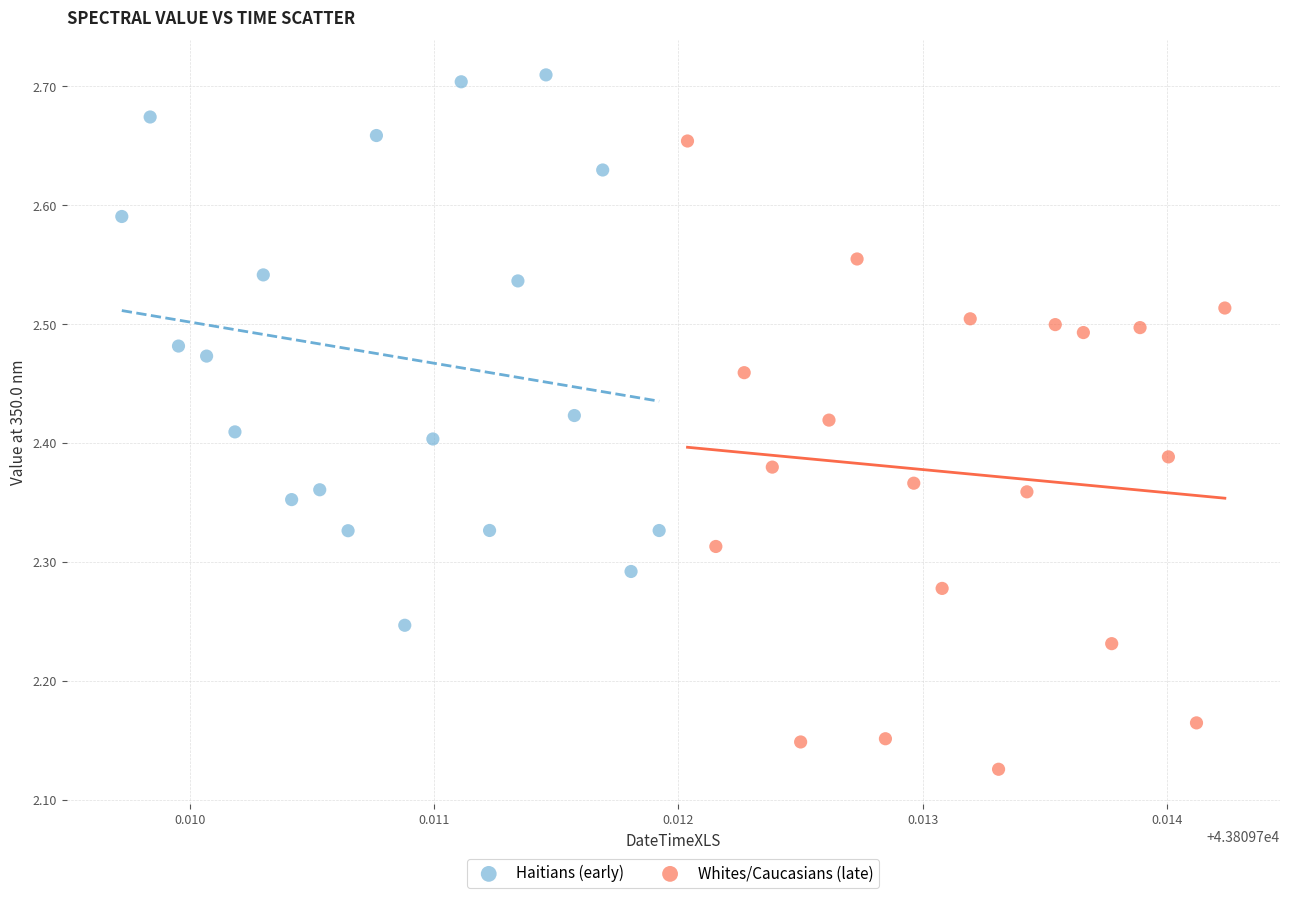

Which series contains the highest Y value?

Haitians (early)